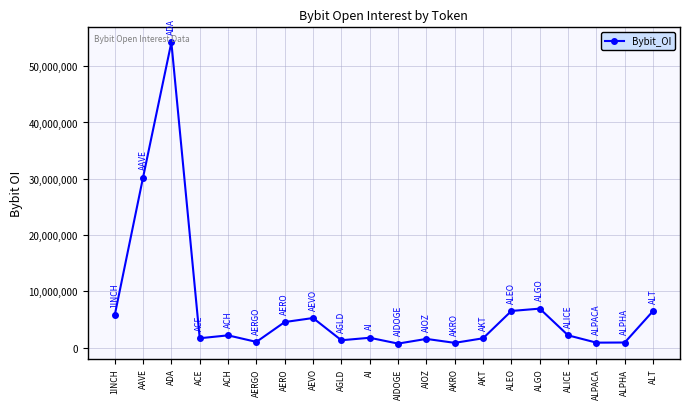

Where is the first local maximum?

ADA